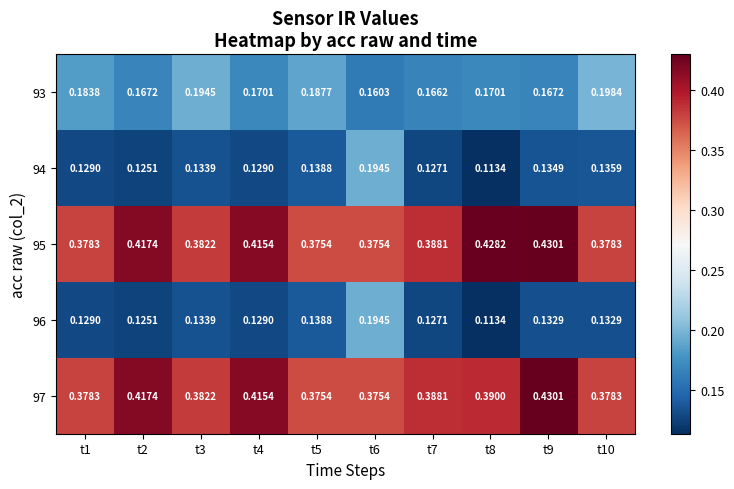

Which category has the highest value across all series?

t9